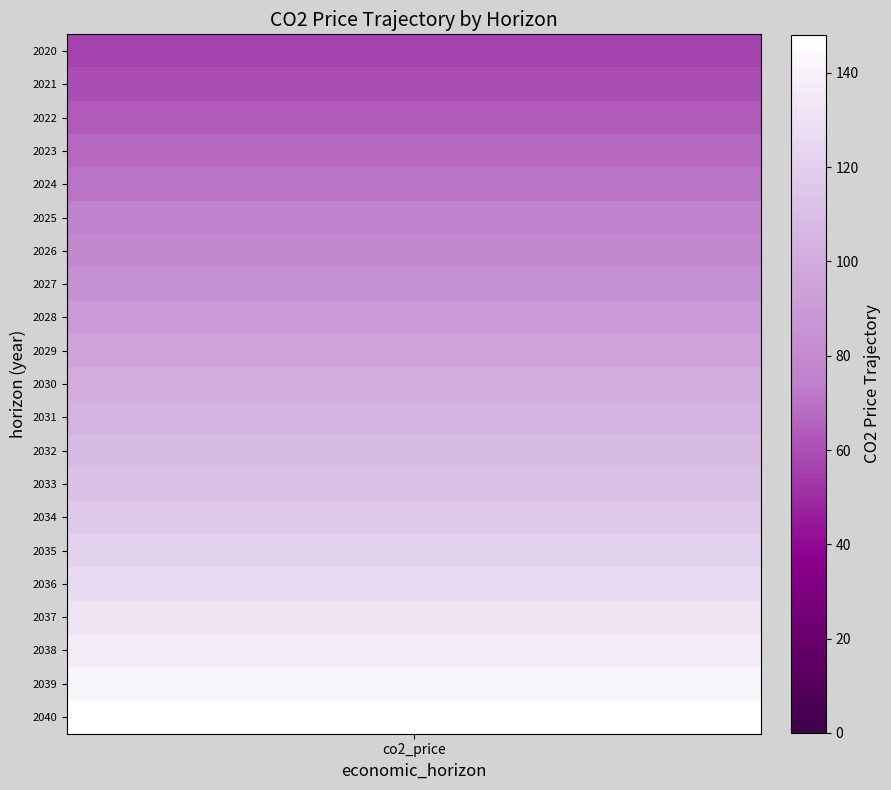

The chart shows a value of 28.2 at 2024. True or false?

False